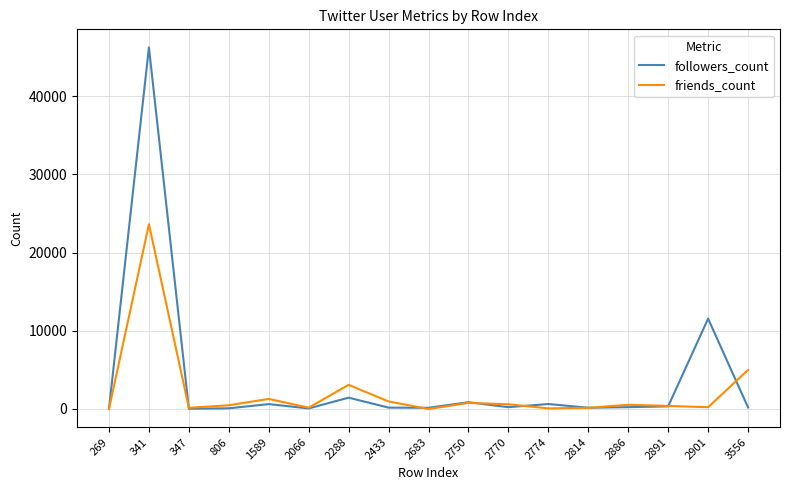

What is the maximum value shown in the chart?

46246